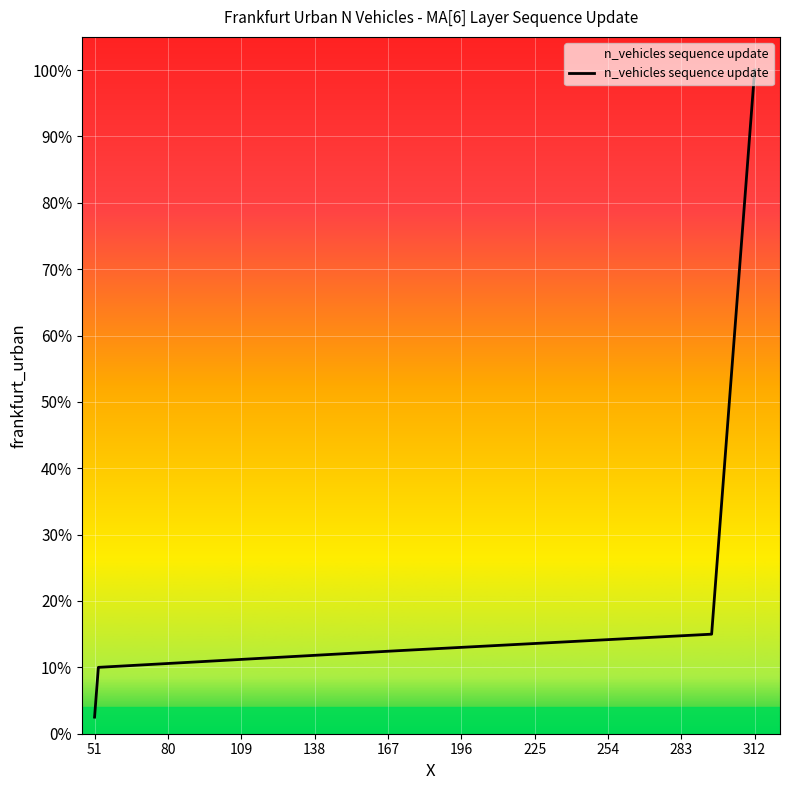

What is the maximum value shown in the chart?

100.0